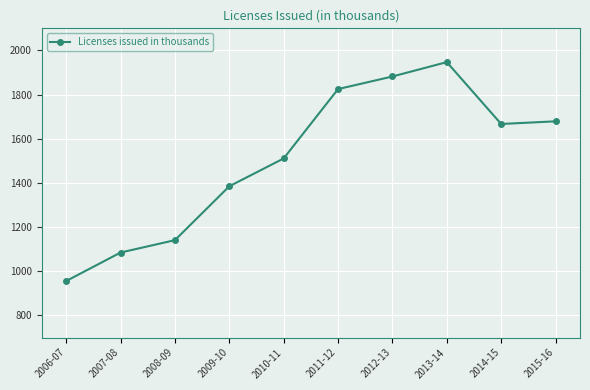

How many points are lower than both their immediate neighbors (excluding endpoints)?

1